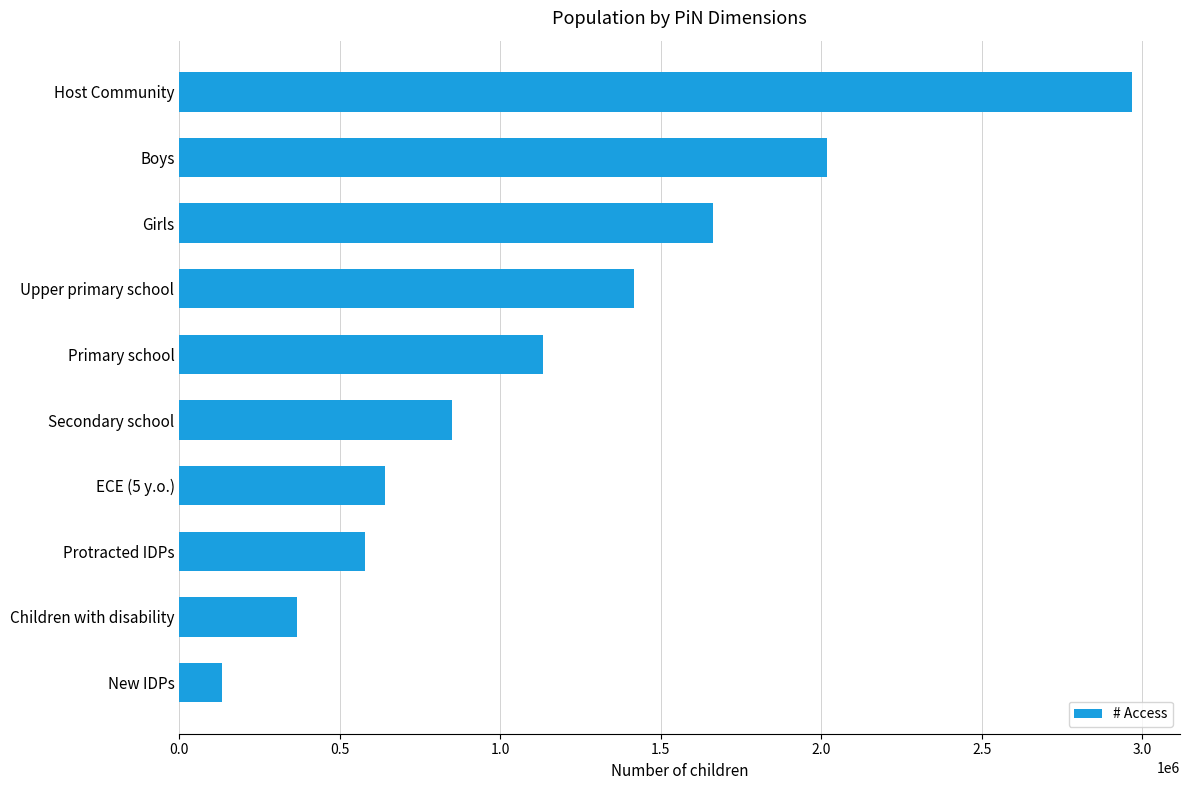

Between Children with disability and Primary school, which is larger?

Primary school